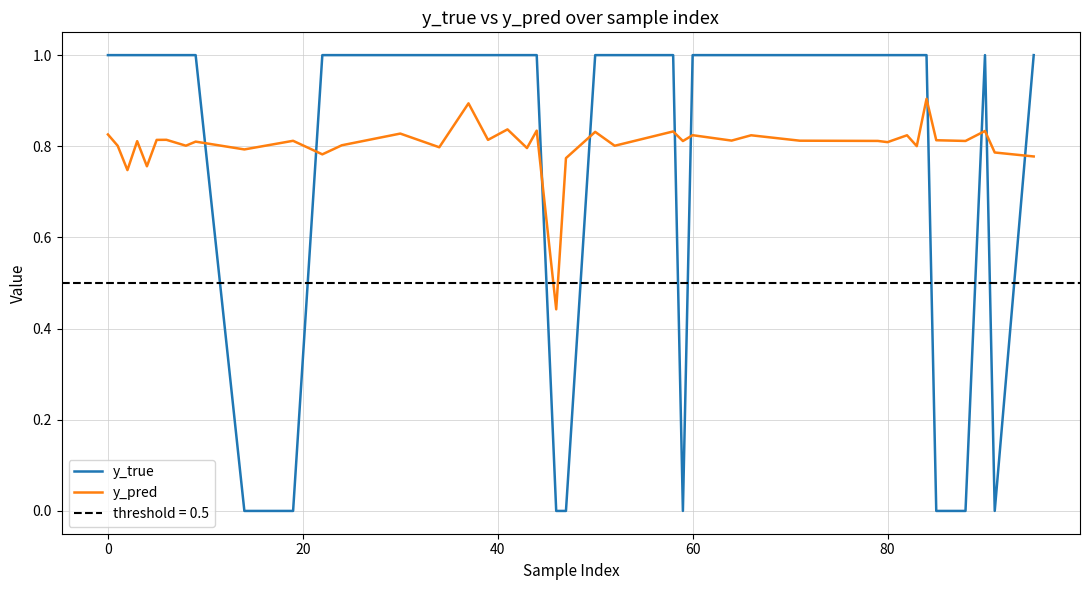

In y_true, how many points are higher than both neighbors (excluding endpoints)?

1